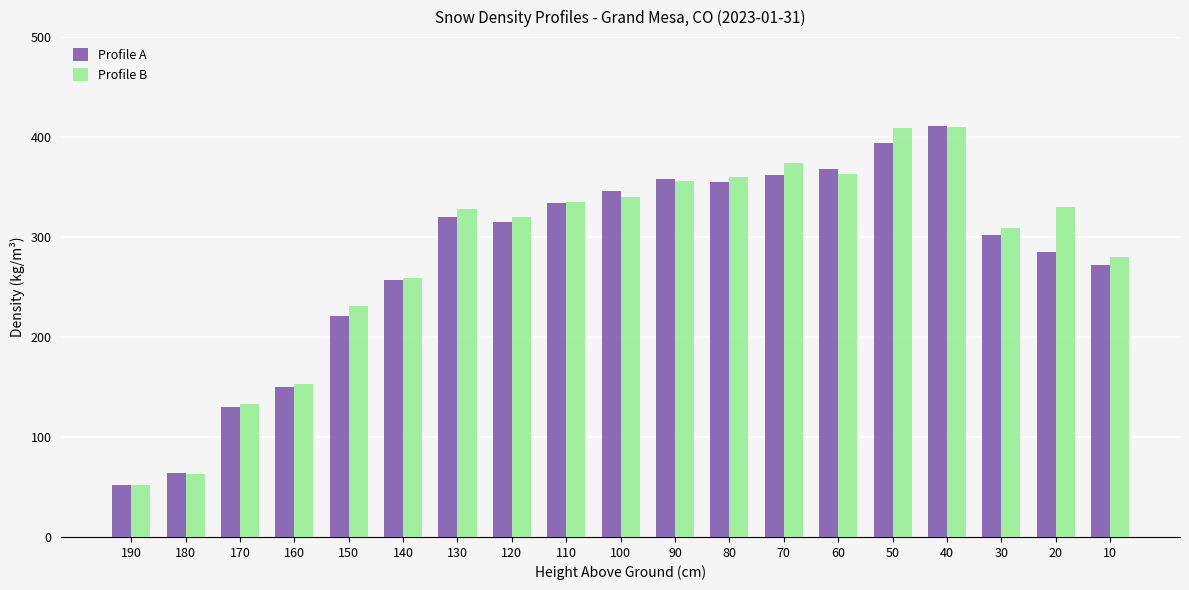

Is it true that Profile B equals 231 at 150?

True